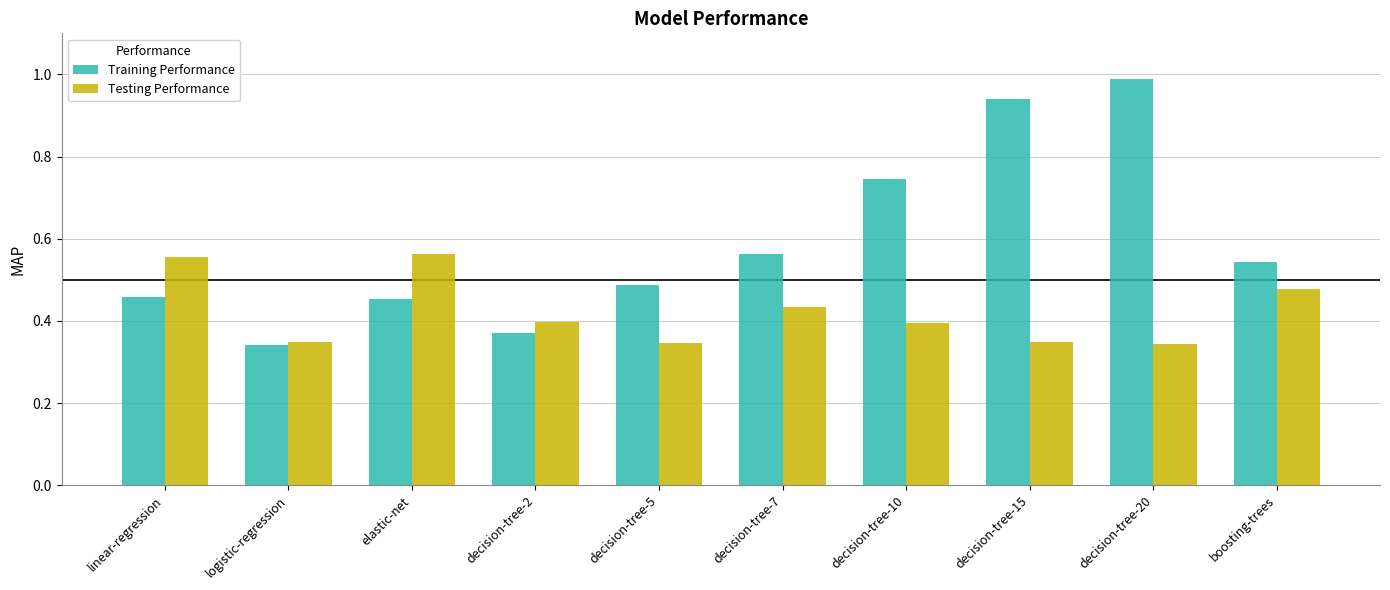

True or false: Training Performance has a value of 0.4 at decision-tree-10.

False